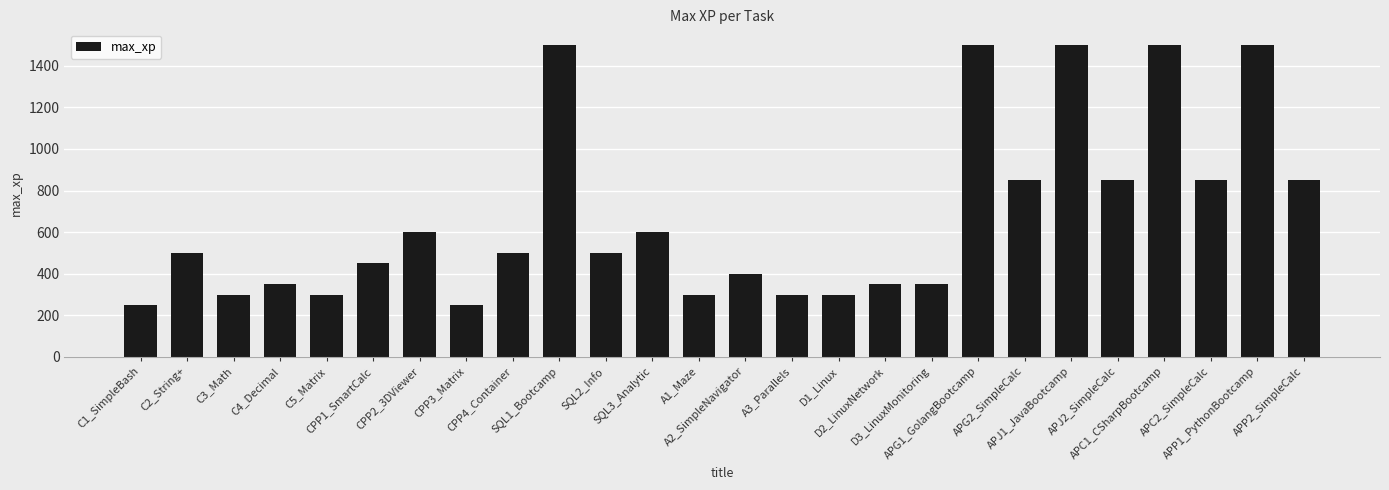

What is the value of the 10th bar from the left?

1500